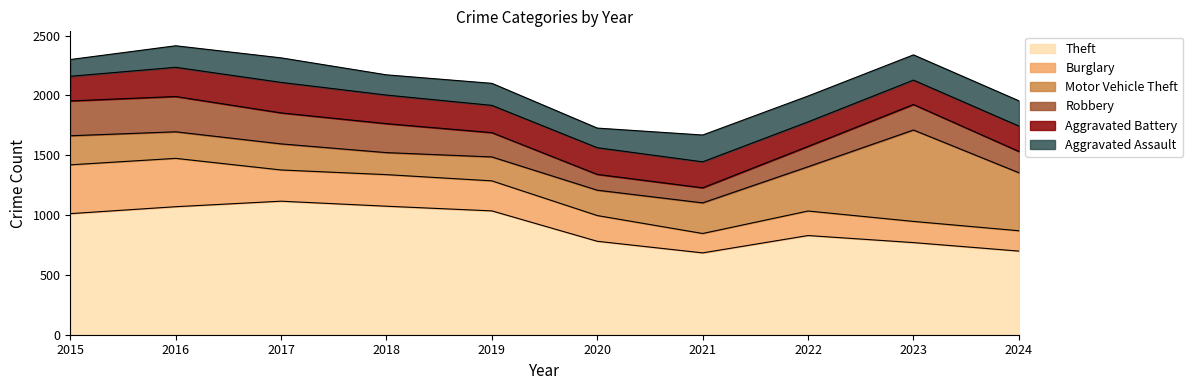

True or false: Robbery and Theft cross at least once.

False